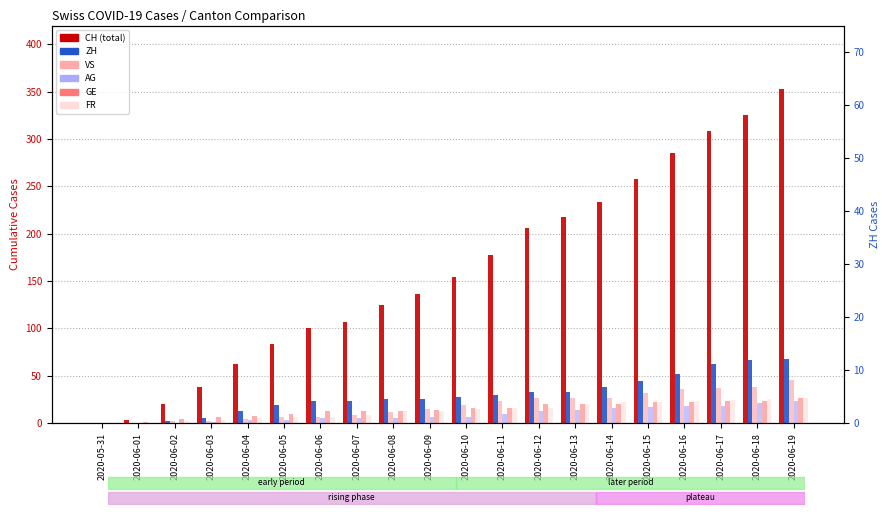

Rank the series at 2020-06-18 from highest to lowest value.

CH, ZH, VS, FR, GE, AG